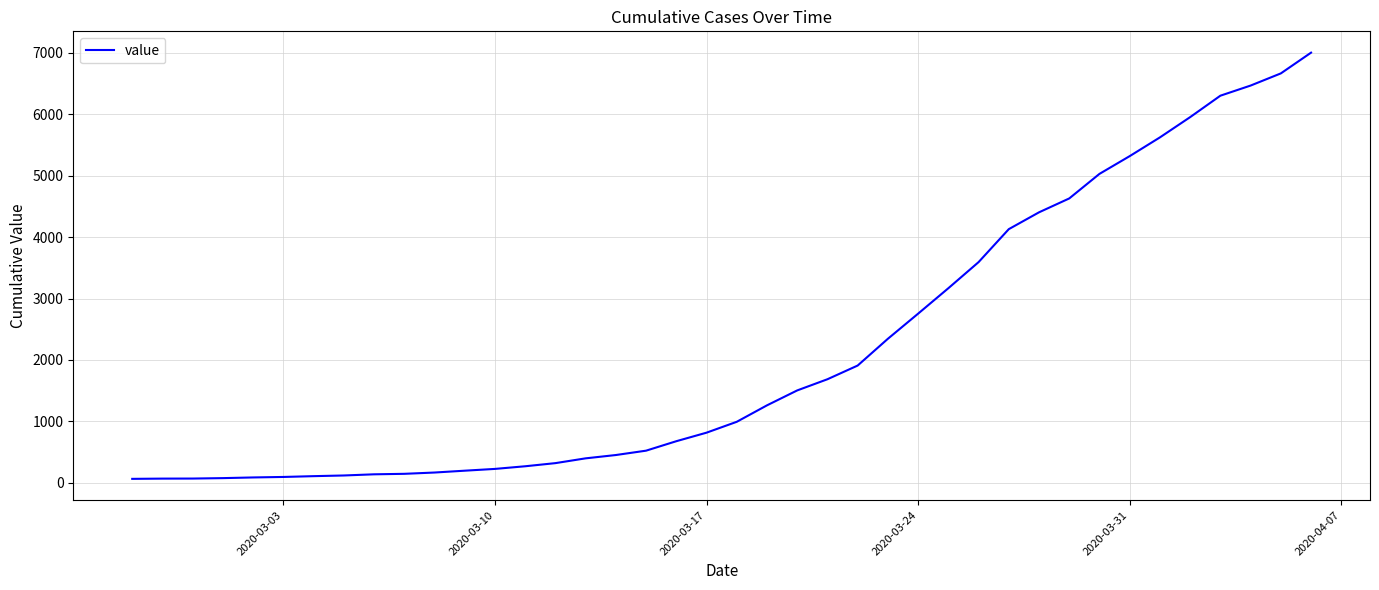

What is the difference between the maximum and minimum values?

6940